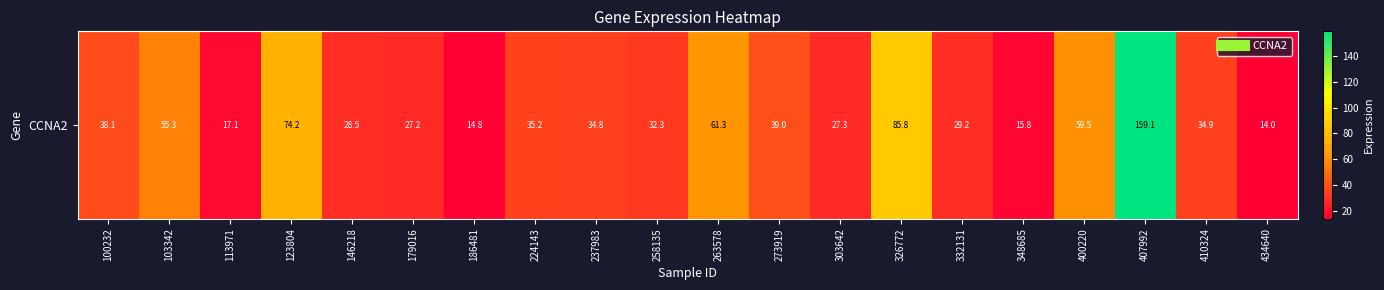

What is the difference between the maximum and minimum values?

145.0